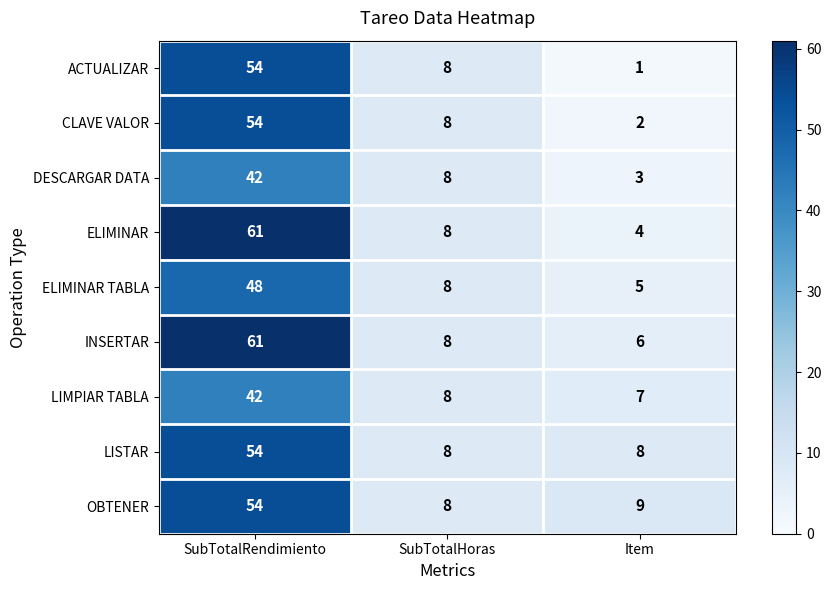

Which series has the largest total across all categories?

INSERTAR